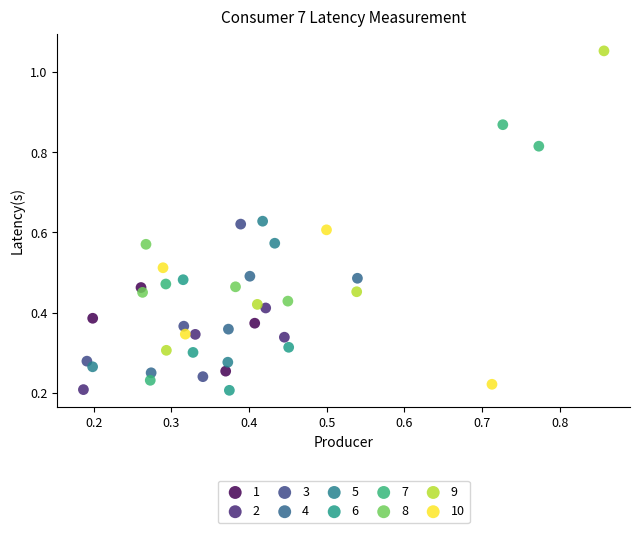

Which series has the largest Y range (max minus min)?

9